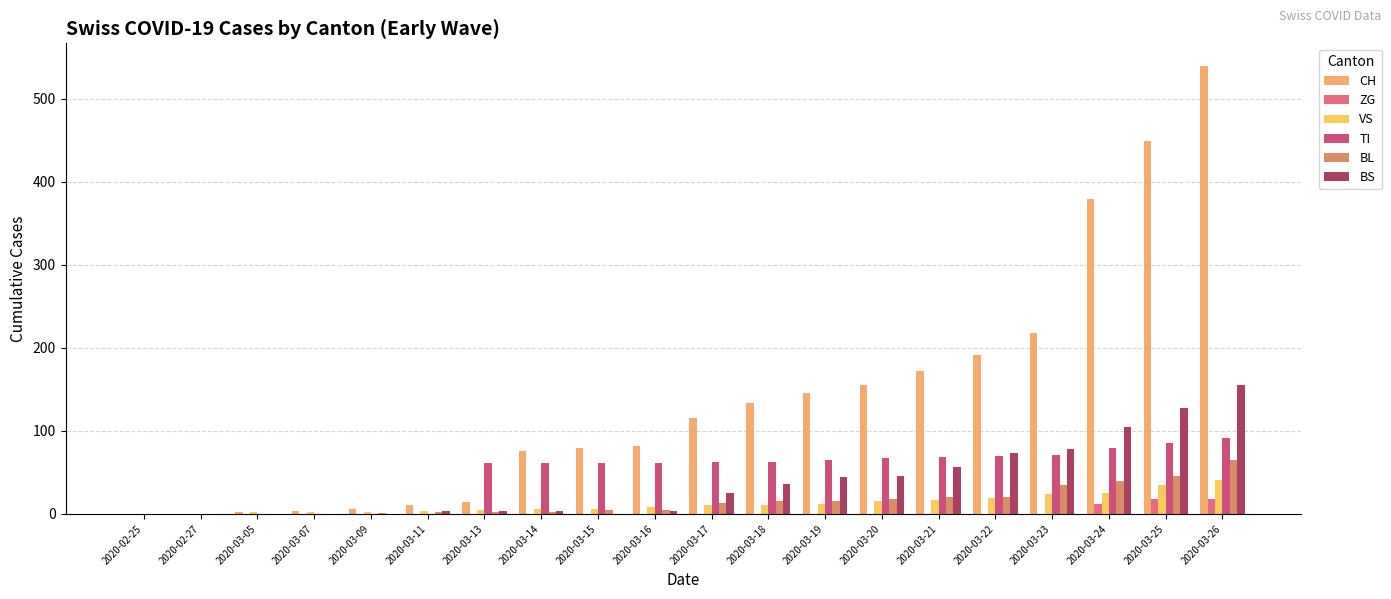

Between 2020-02-27 and 2020-03-11, which is larger?

2020-03-11